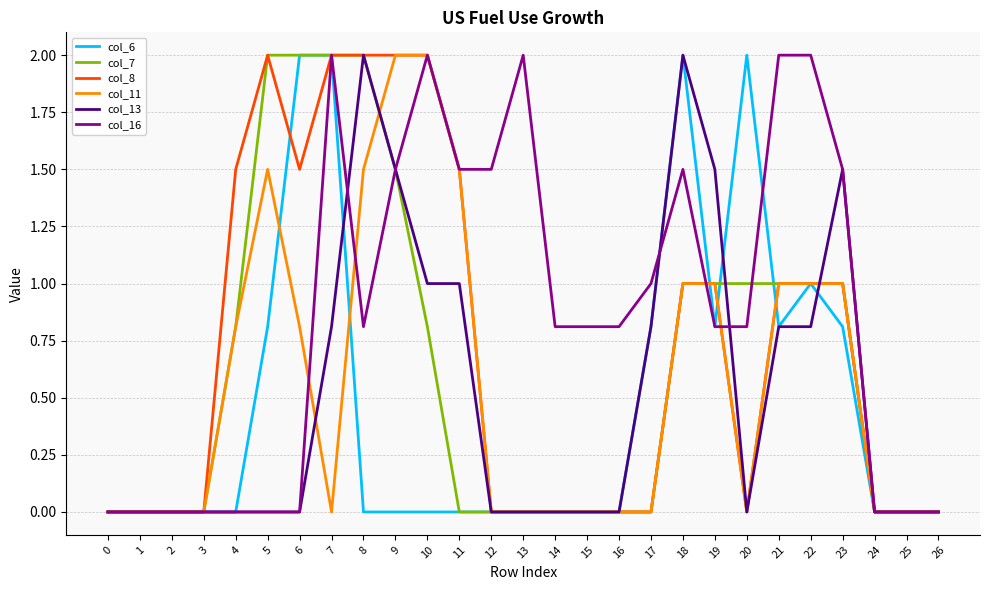

Which series changed the most between 3 and 15?

col_16